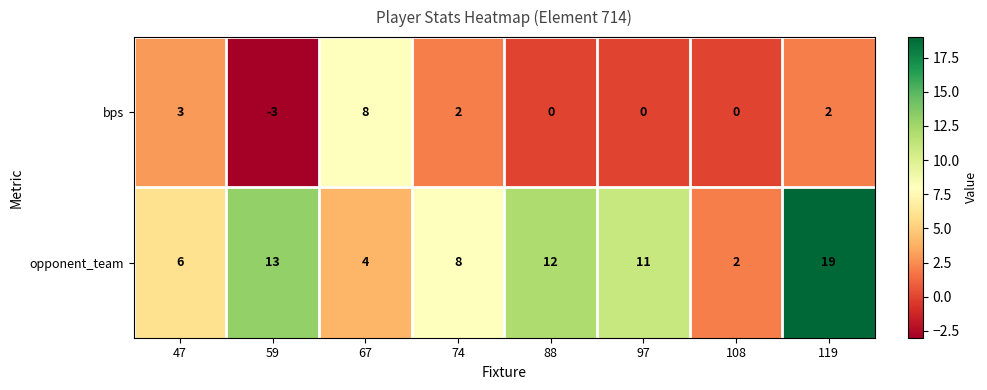

Count the number of data series in this chart.

2